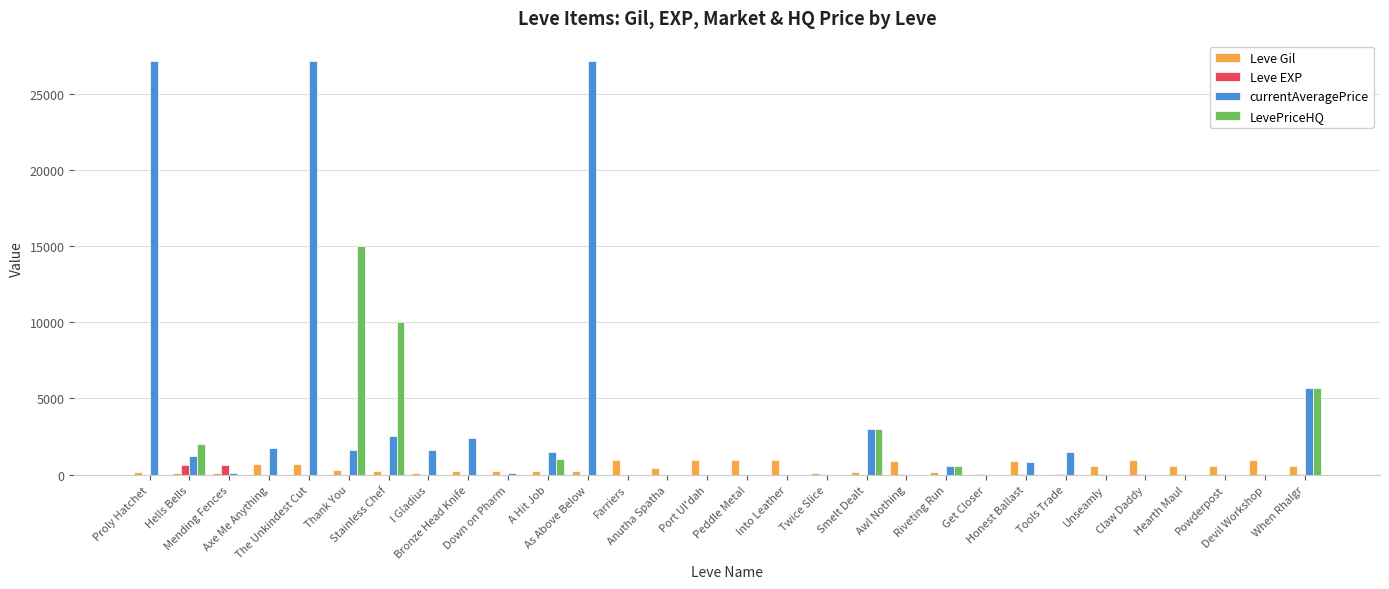

Are the bars grouped side by side (vs. stacked)?

Yes